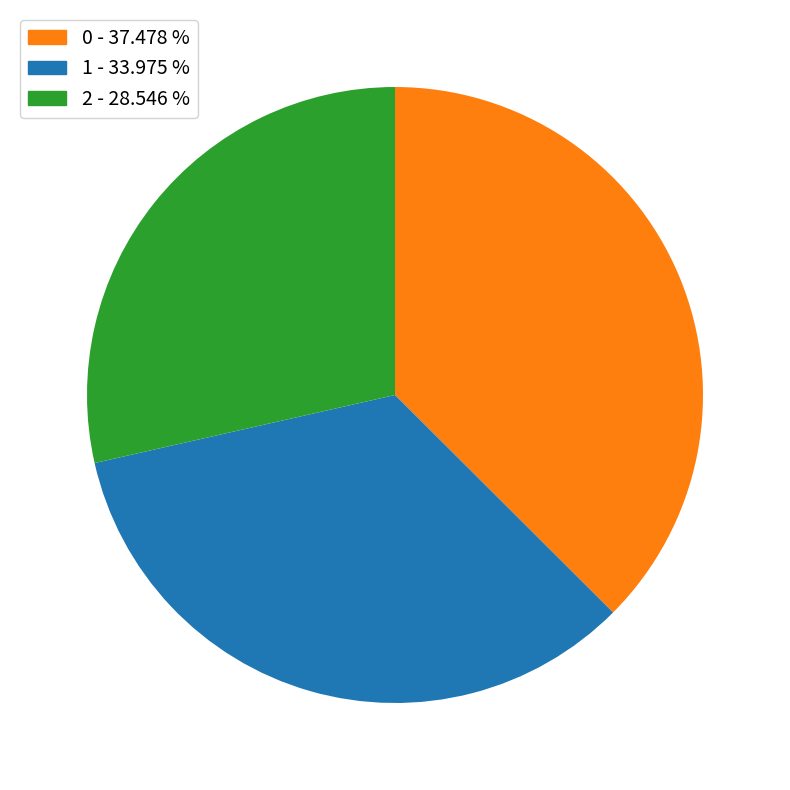

What is the ratio of the value at 0 to the value at 1?

1.1